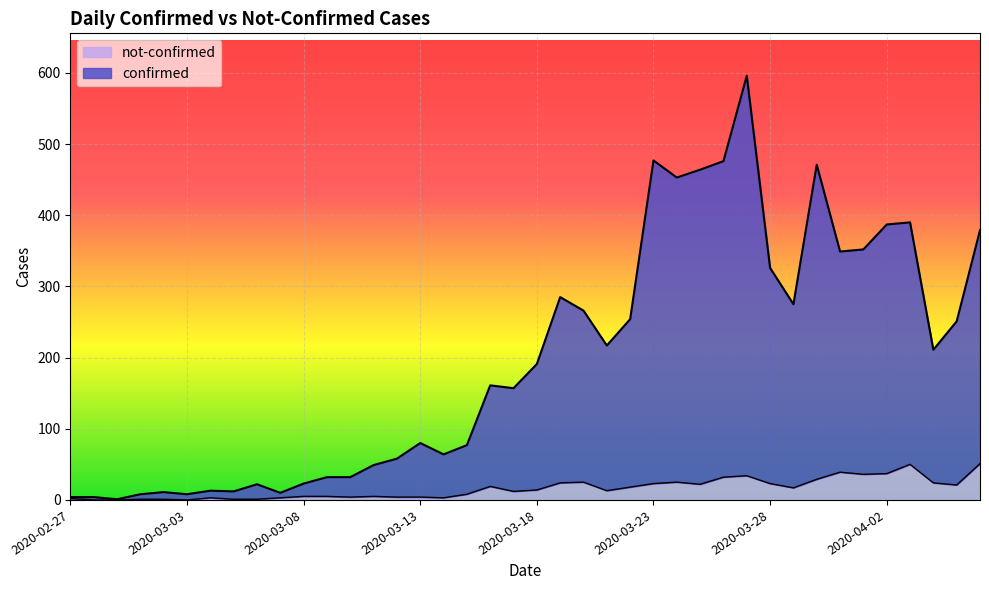

Which series has the largest range (max minus min)?

confirmed